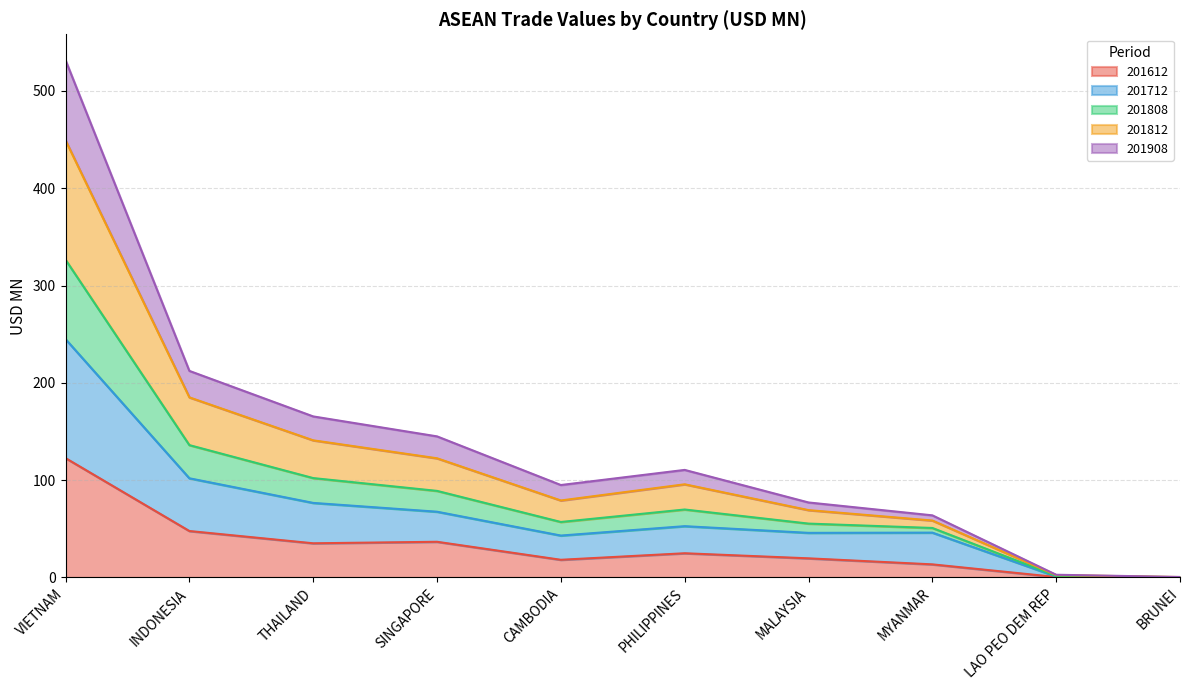

What are all the series names shown in the legend?

201612, 201712, 201808, 201812, 201908